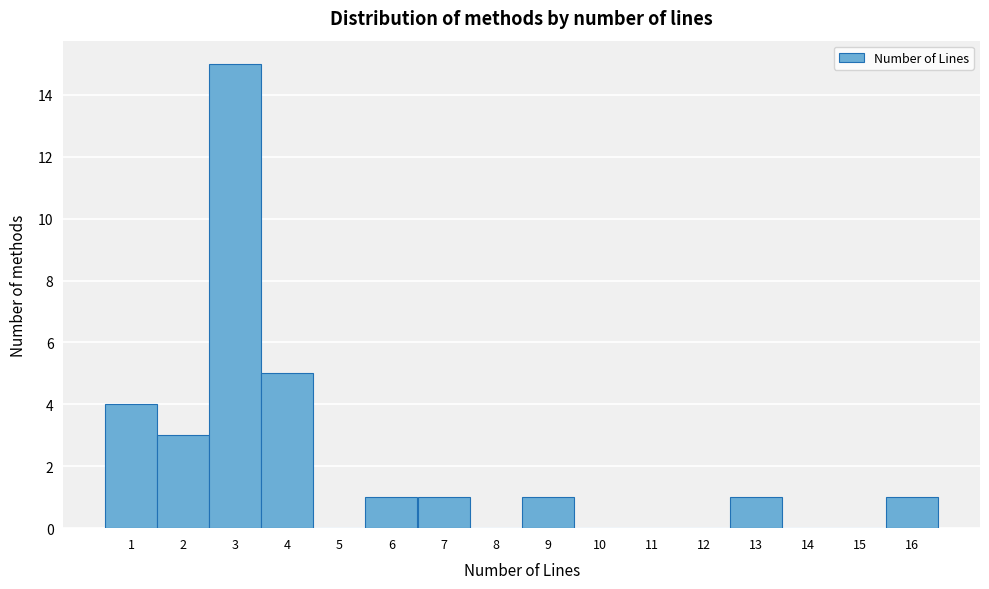

Reading left to right, transcribe this chart: for each bar, give the range it covers on the x-axis and its height. The values are not printed on the chart, so give them approximately, as read against the axis.

0.5 to 1.5: 4
1.5 to 2.5: 3
2.5 to 3.5: 15
3.5 to 4.5: 5
4.5 to 5.5: 0
5.5 to 6.5: 1
6.5 to 7.5: 1
7.5 to 8.5: 0
8.5 to 9.5: 1
9.5 to 10.5: 0
10.5 to 11.5: 0
11.5 to 12.5: 0
12.5 to 13.5: 1
13.5 to 14.5: 0
14.5 to 15.5: 0
15.5 to 16.5: 1